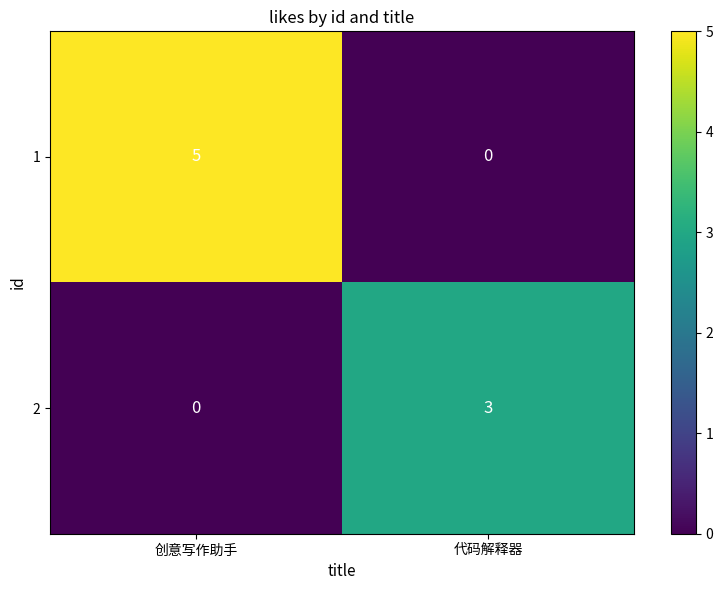

List the series in order of their overall mean, lowest first.

2, 1